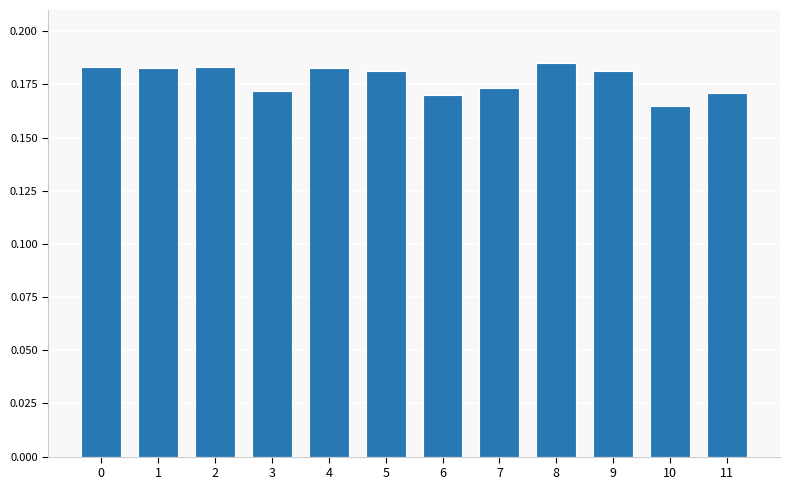

Are the bars horizontal?

No